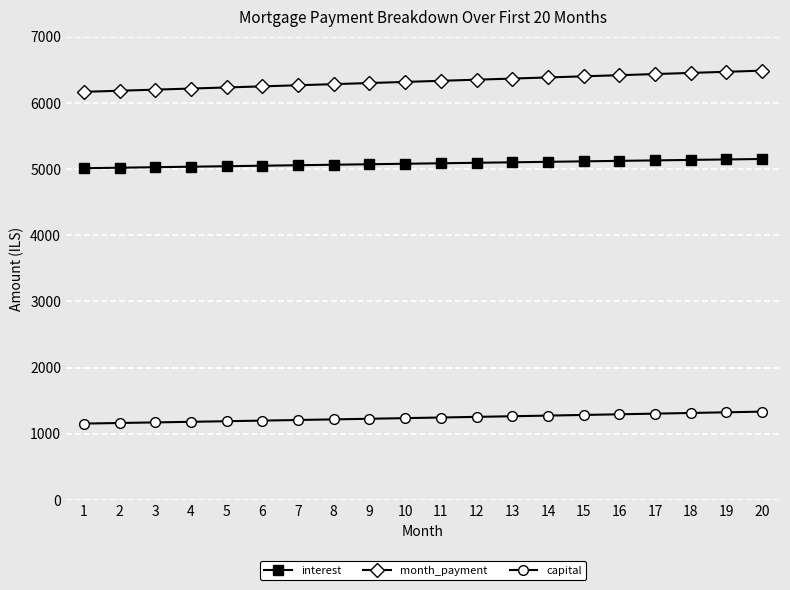

At how many categories does at least one series exceed 5664?

20